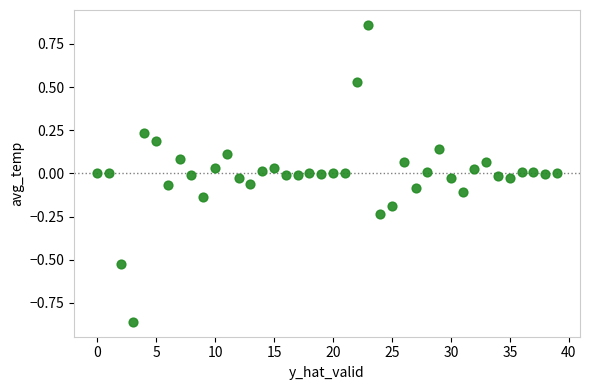

What is the range of Y values (max minus min)?

1.7